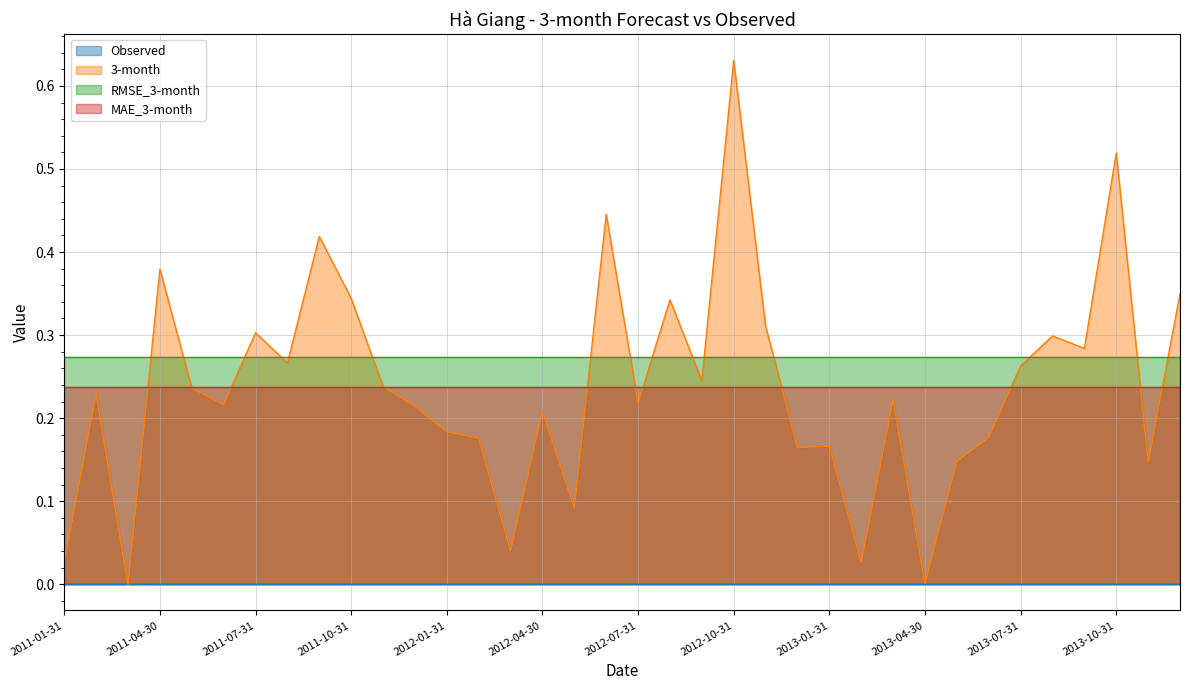

Does the chart display data point markers on the line(s)?

No